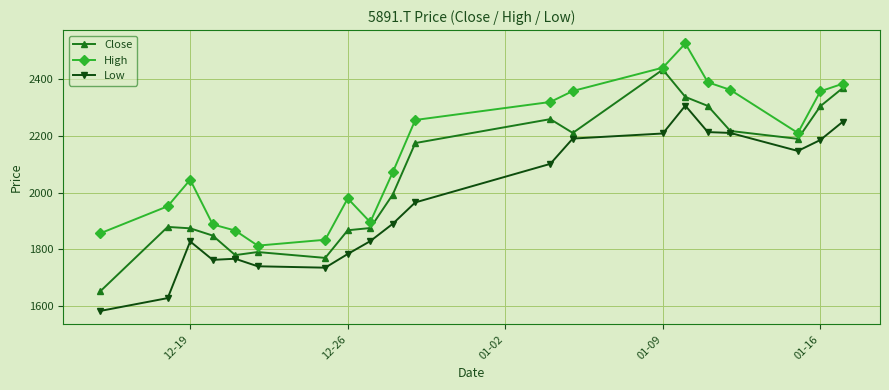

In High, how many points are lower than both neighbors (excluding endpoints)?

3